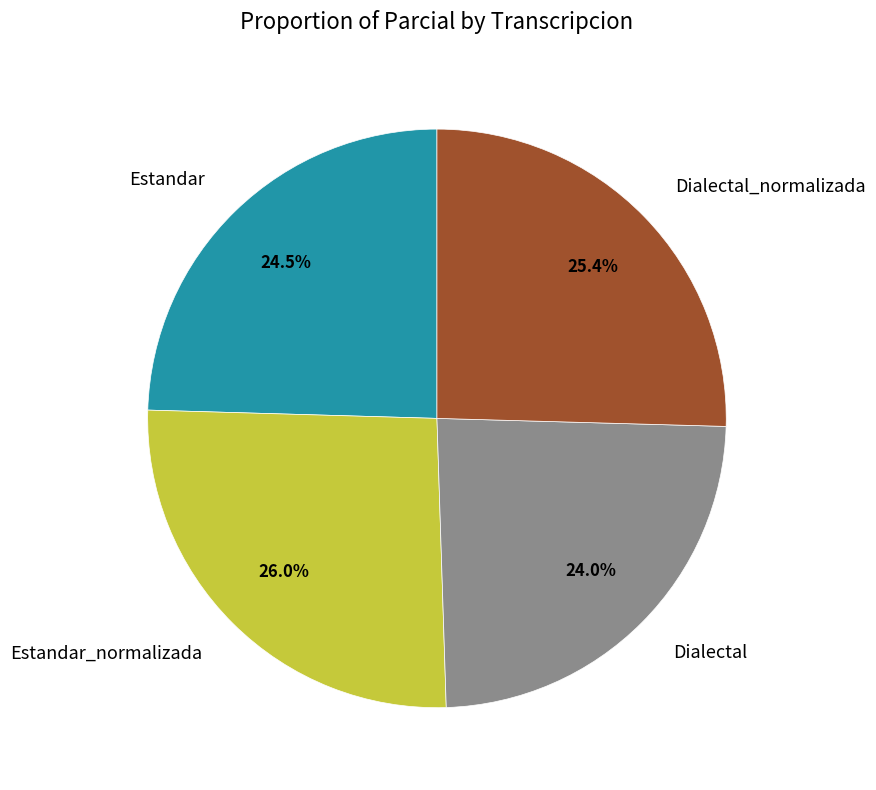

To the nearest percent, what is the combined percentage of Estandar and Dialectal_normalizada?

50%